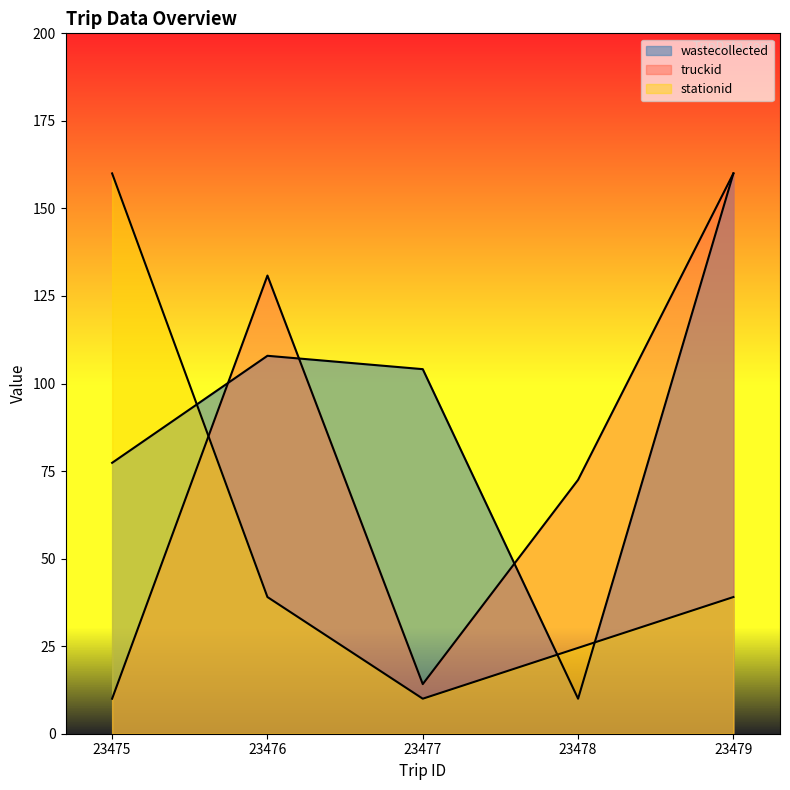

The value of stationid at 23478 is 24.5. True or false?

True